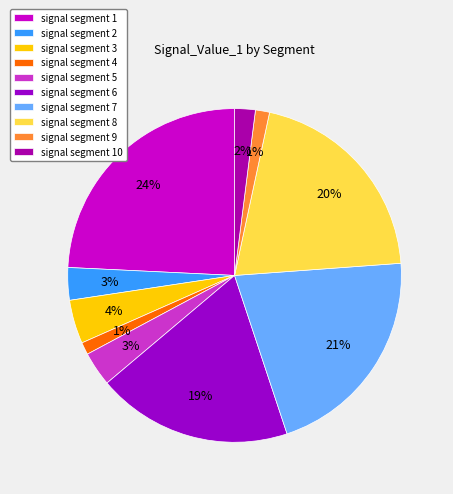

To the nearest percent, what is the combined percentage of signal segment 1 and signal segment 9?

26%